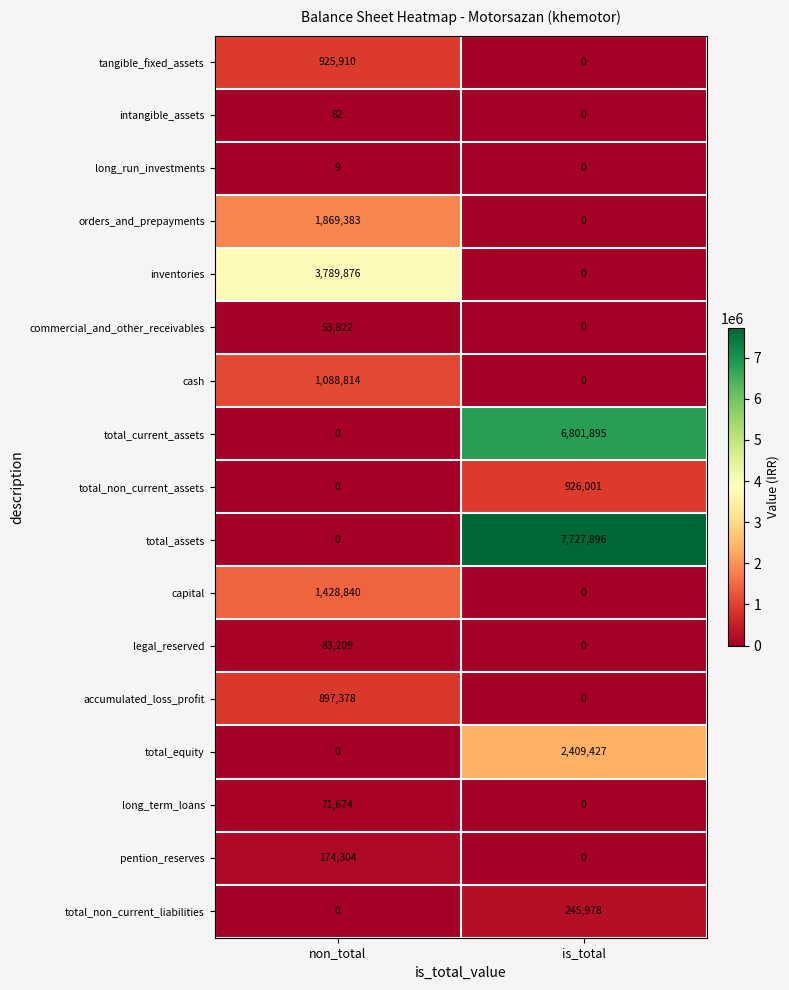

Which series has the largest total across all categories?

total_assets